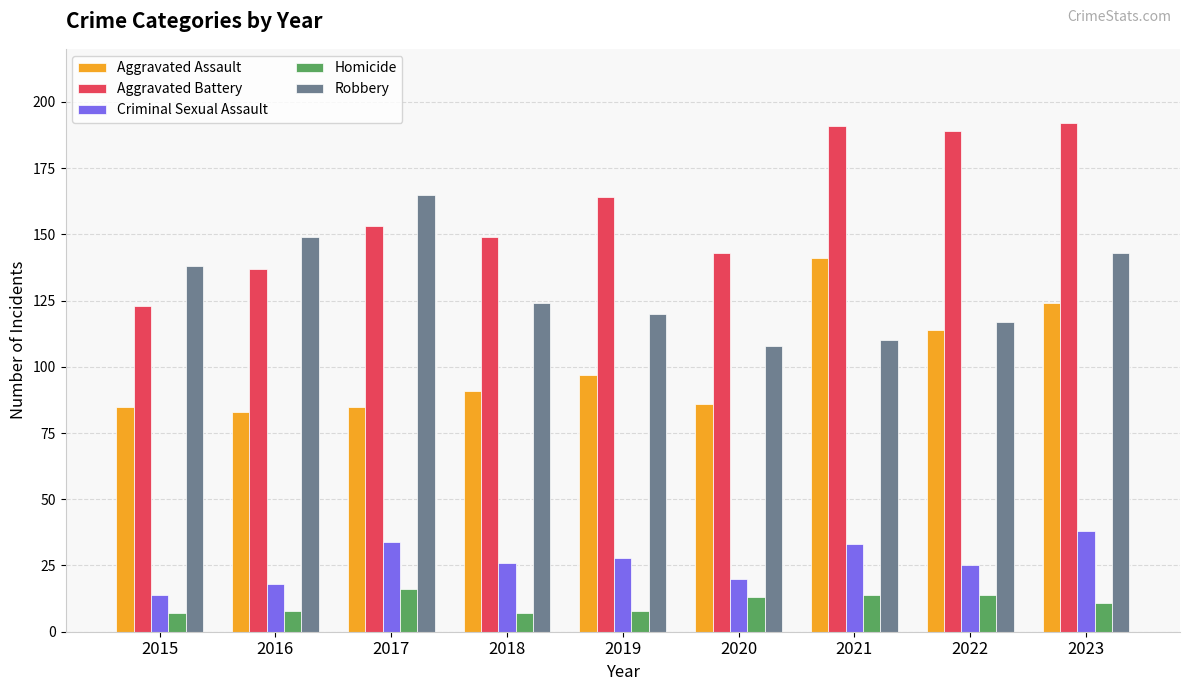

True or false: Homicide has a value of 3 at 2022.

False